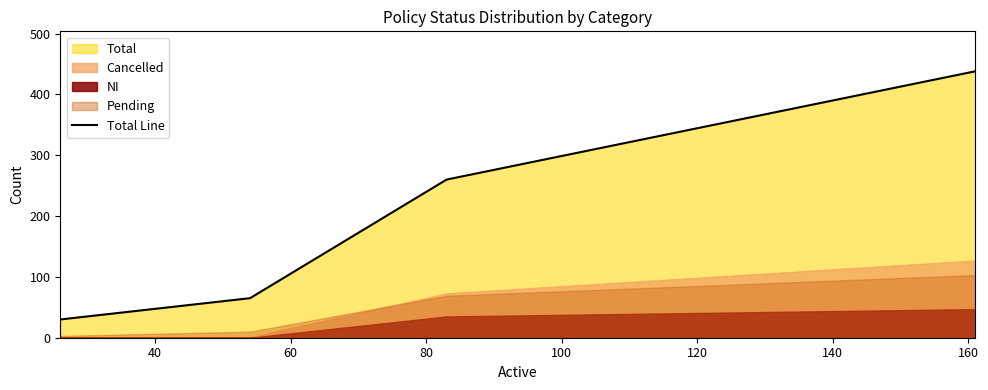

What is the sum of all values?

793